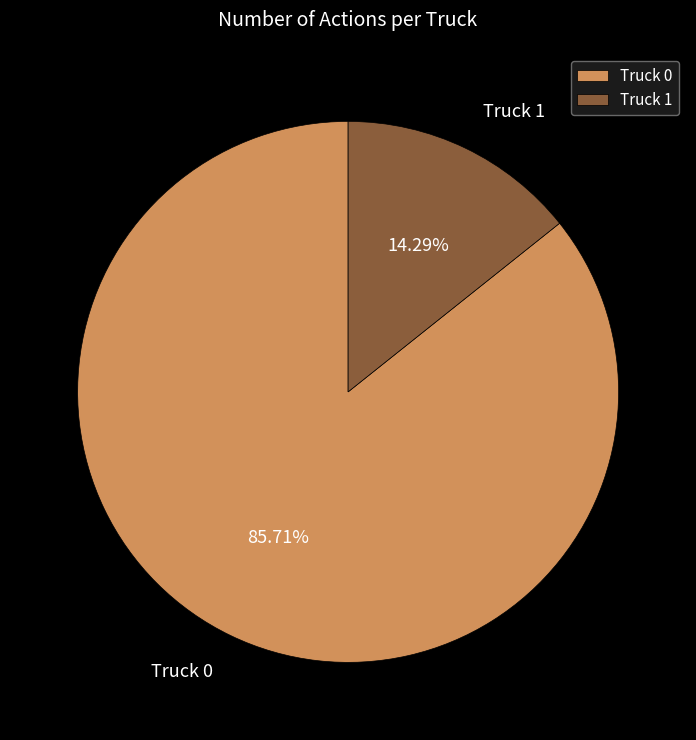

Is the sum of Truck 0 and Truck 1 greater than half?

Yes